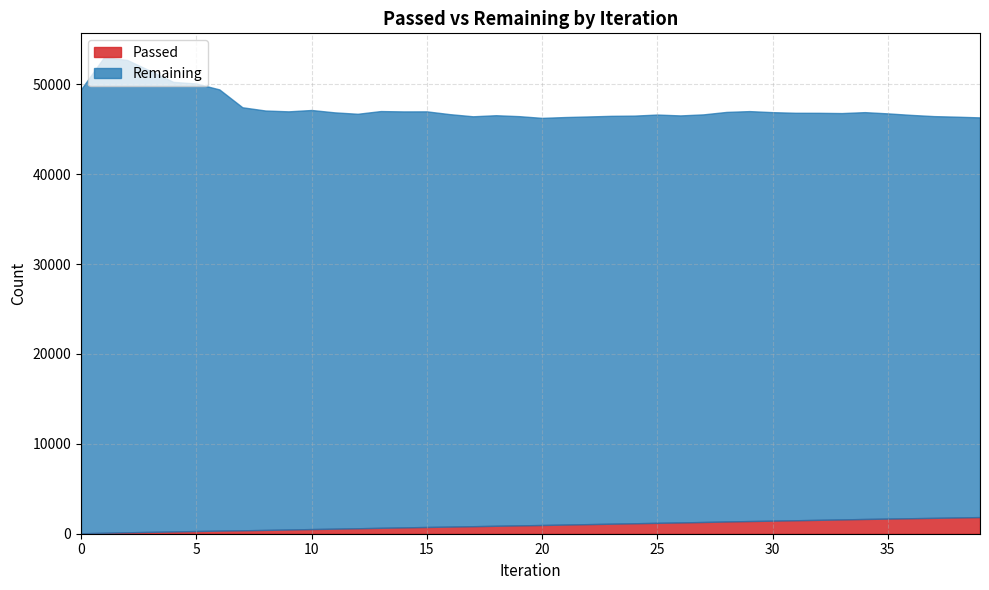

The value of Remaining at 35 is 28959. True or false?

False